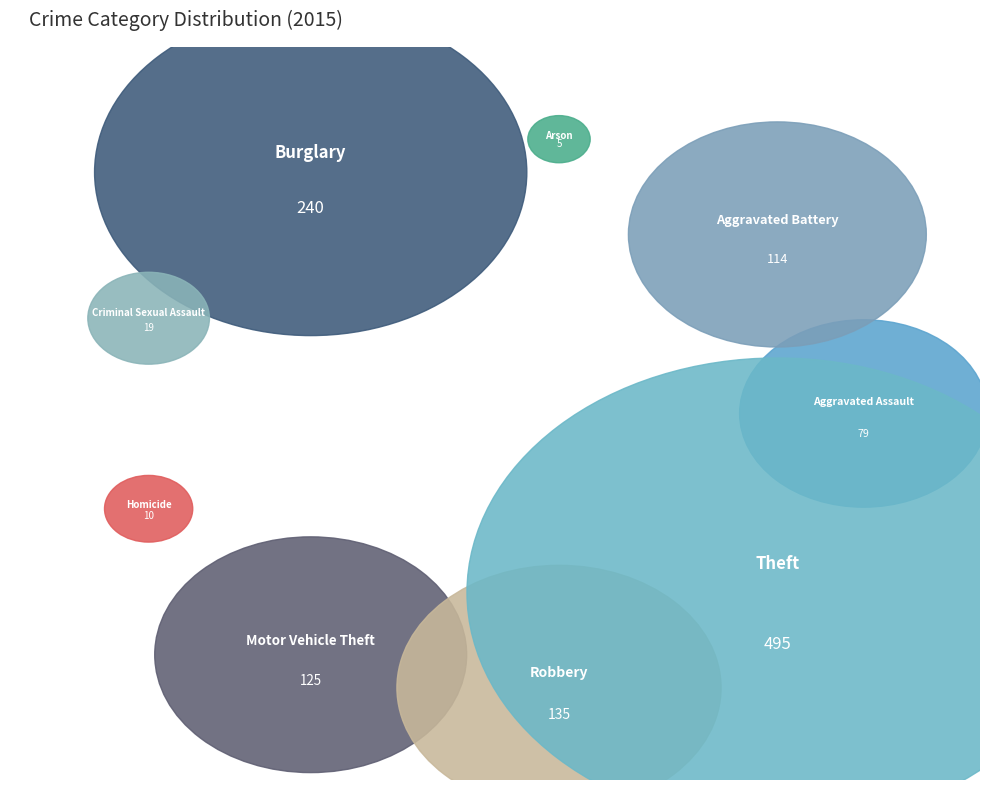

Does Motor Vehicle Theft account for over 50% of the chart?

No